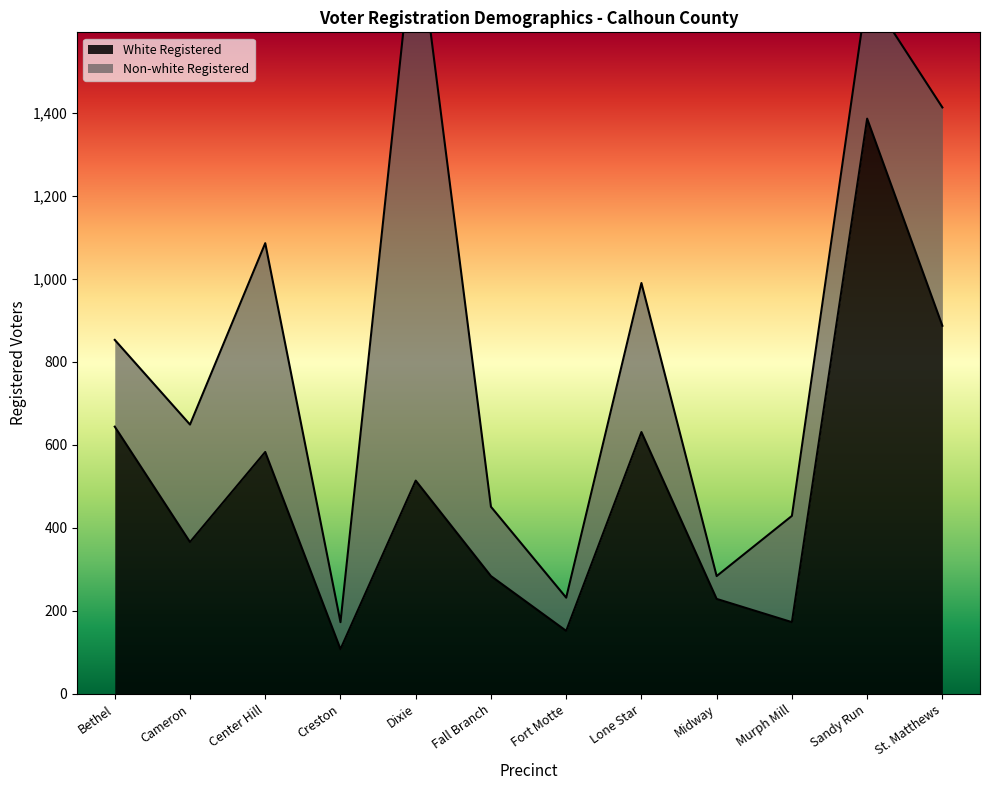

What is the sum of all values?

5957